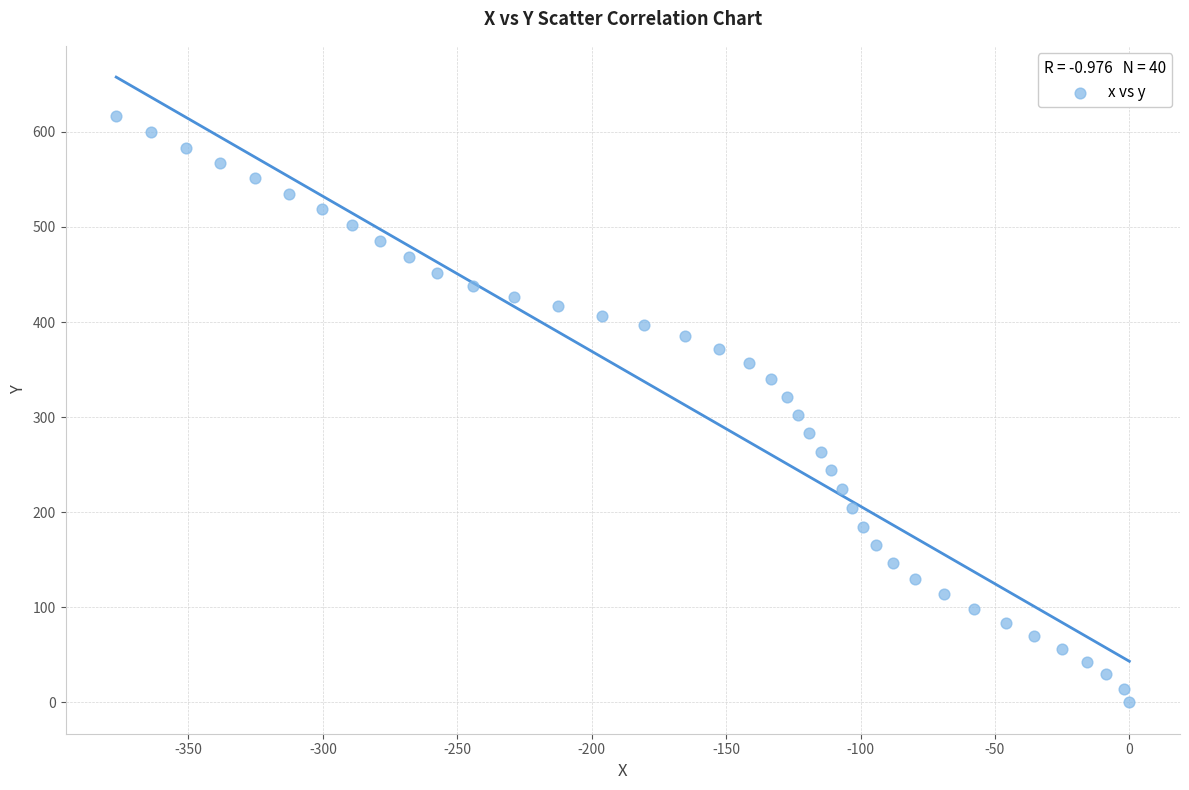

What is the range of Y values (max minus min)?

616.3